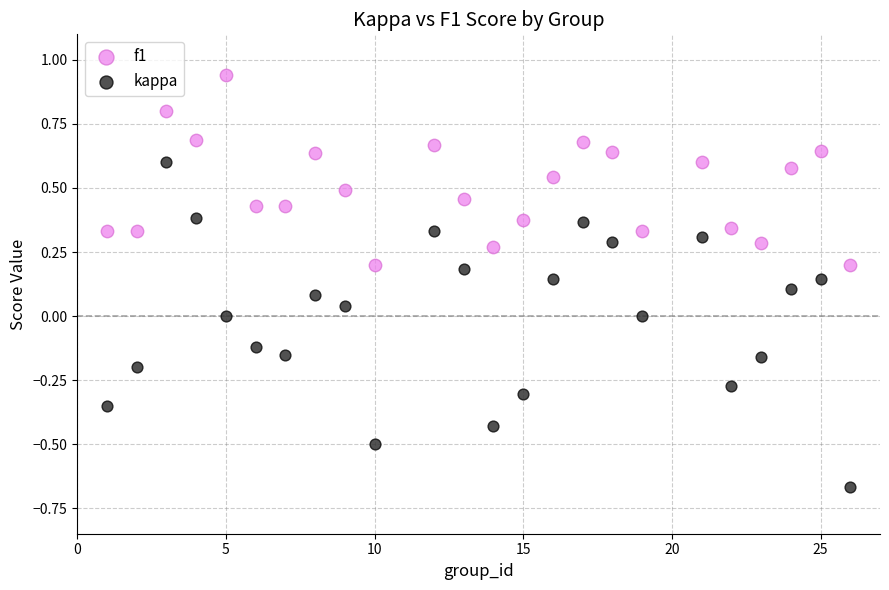

Across all data points, what is the range of Y values (max minus min)?

1.6